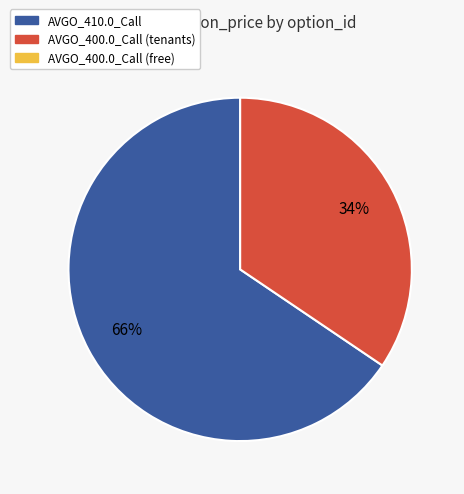

Is there any slice that represents more than half of the pie?

Yes